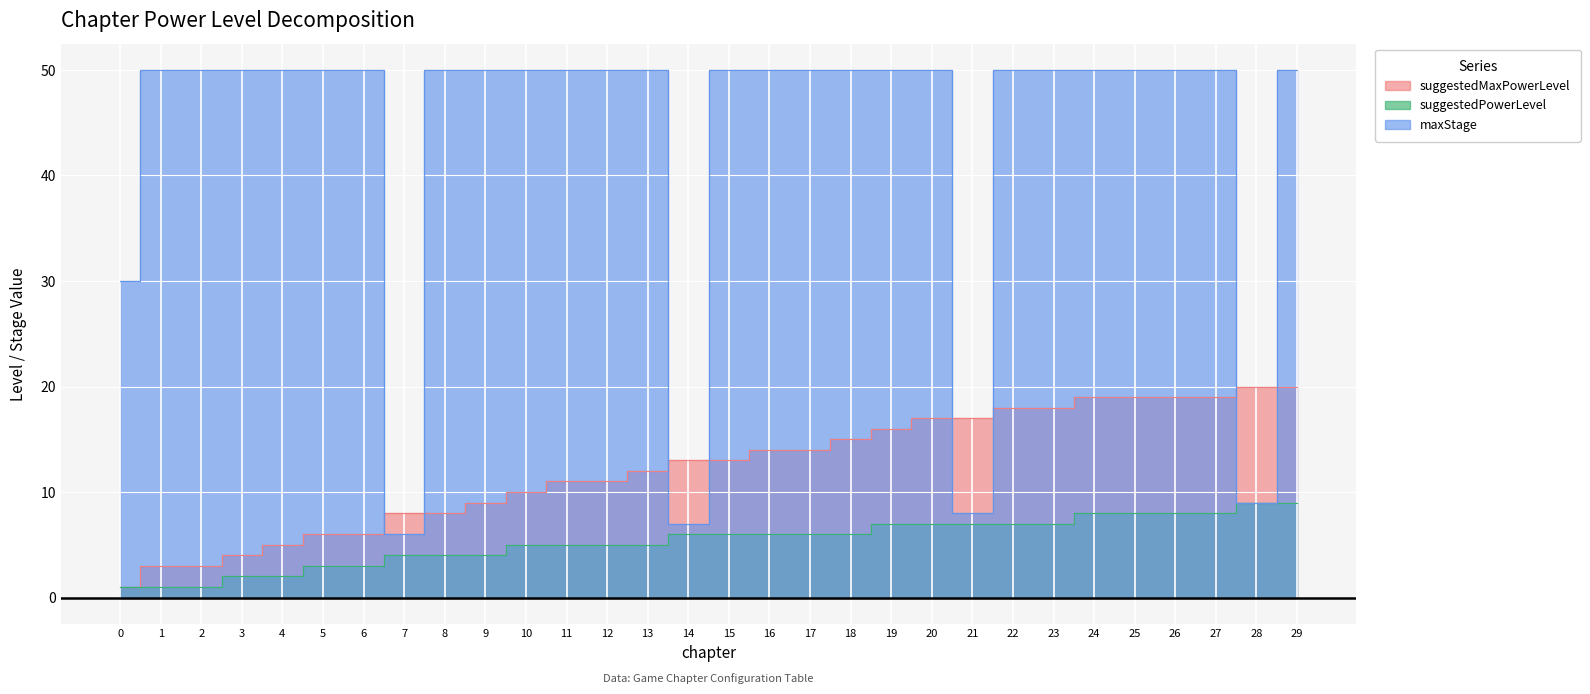

Reading left to right, list all the values displayed in this chart.

suggestedMaxPowerLevel: 1	3	3	4	5	6	6	8	8	9	10	11	11	12	13	13	14	14	15	16	17	17	18	18	19	19	19	19	20	20
suggestedPowerLevel: 1	1	1	2	2	3	3	4	4	4	5	5	5	5	6	6	6	6	6	7	7	7	7	7	8	8	8	8	9	9
maxStage: 30	50	50	50	50	50	50	6	50	50	50	50	50	50	7	50	50	50	50	50	50	8	50	50	50	50	50	50	9	50